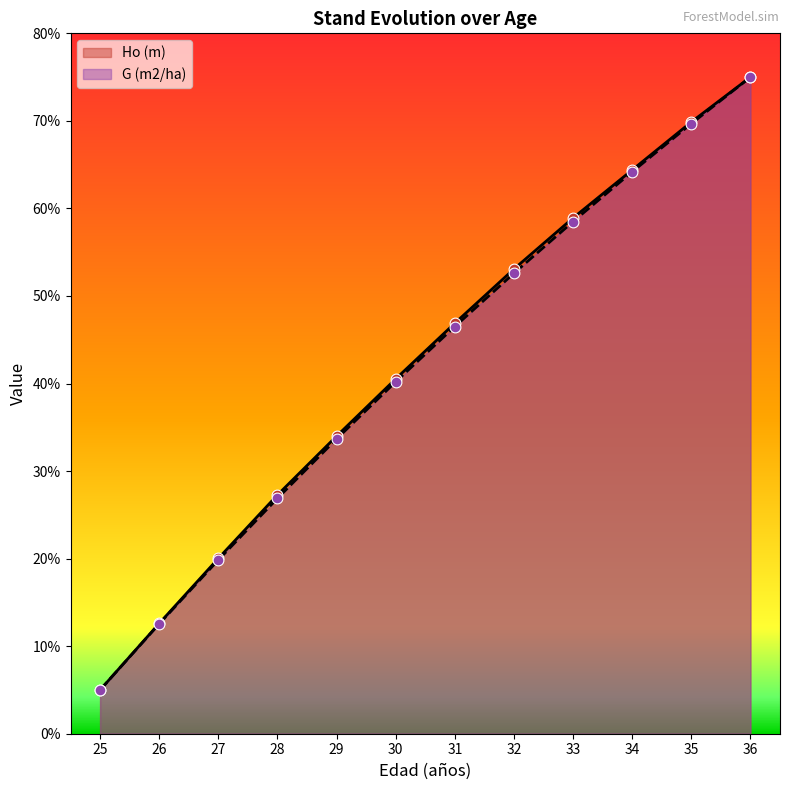

Which series has the largest total across all categories?

Ho (m)